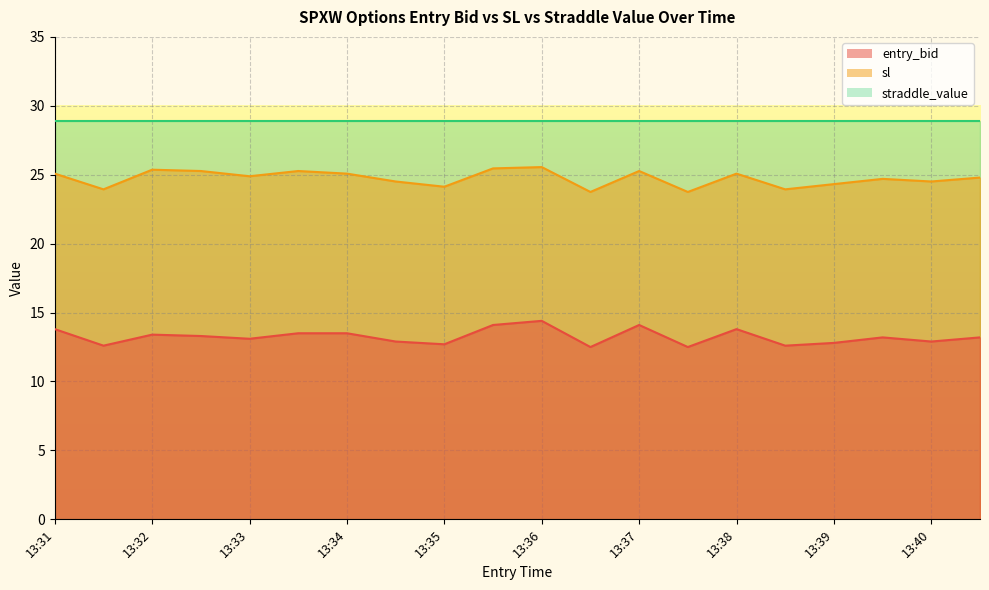

True or false: sl and entry_bid cross at least once.

False